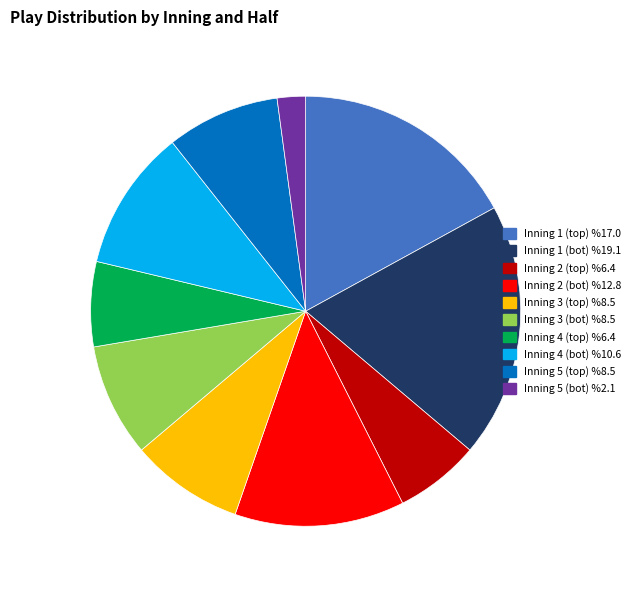

Which category has the biggest portion of the pie?

Inning 1 (bot)